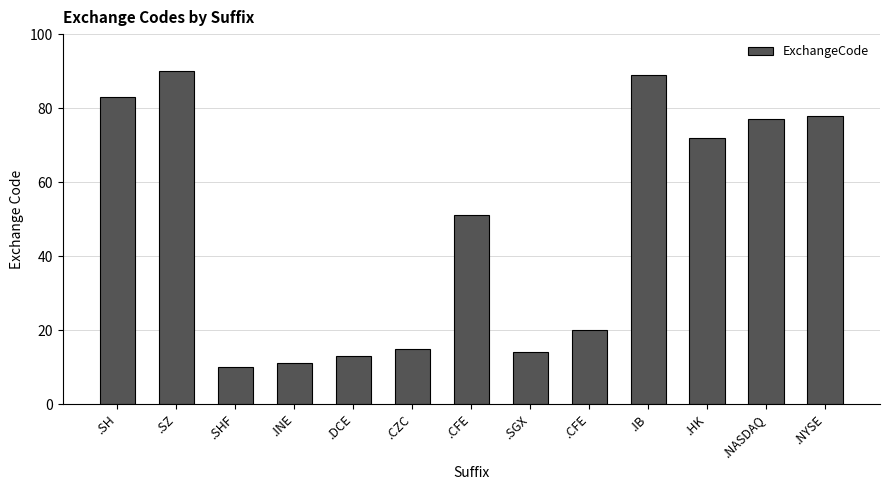

What is the label of the 3rd bar from the left?

.SHF